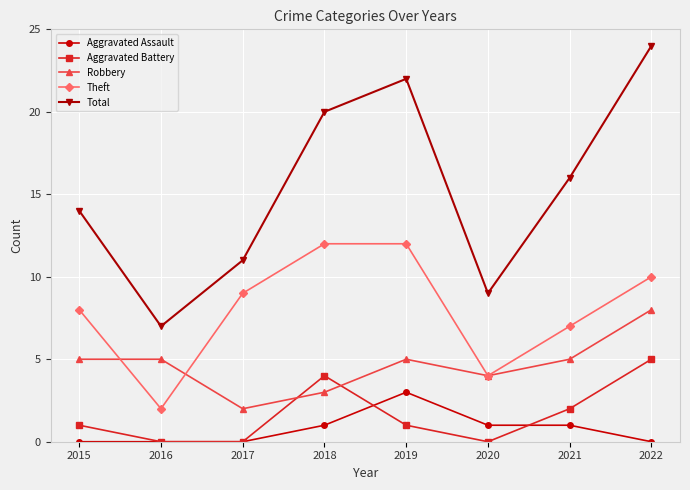

What is the difference between the highest and lowest values at 2015?

14